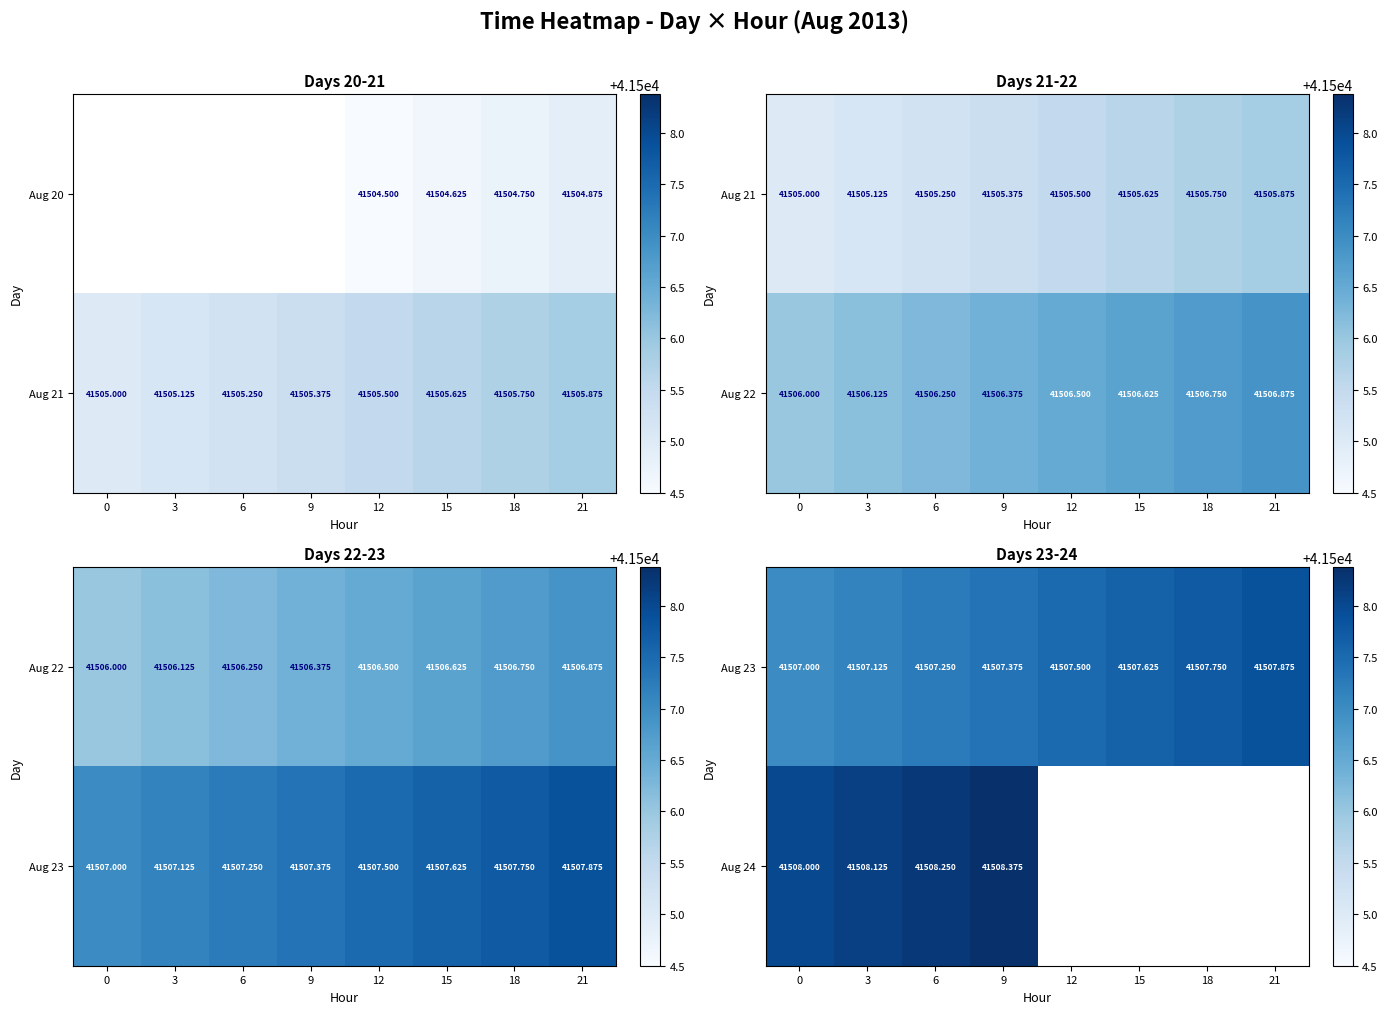

How many values in the Aug 23 series exceed 41507?

7